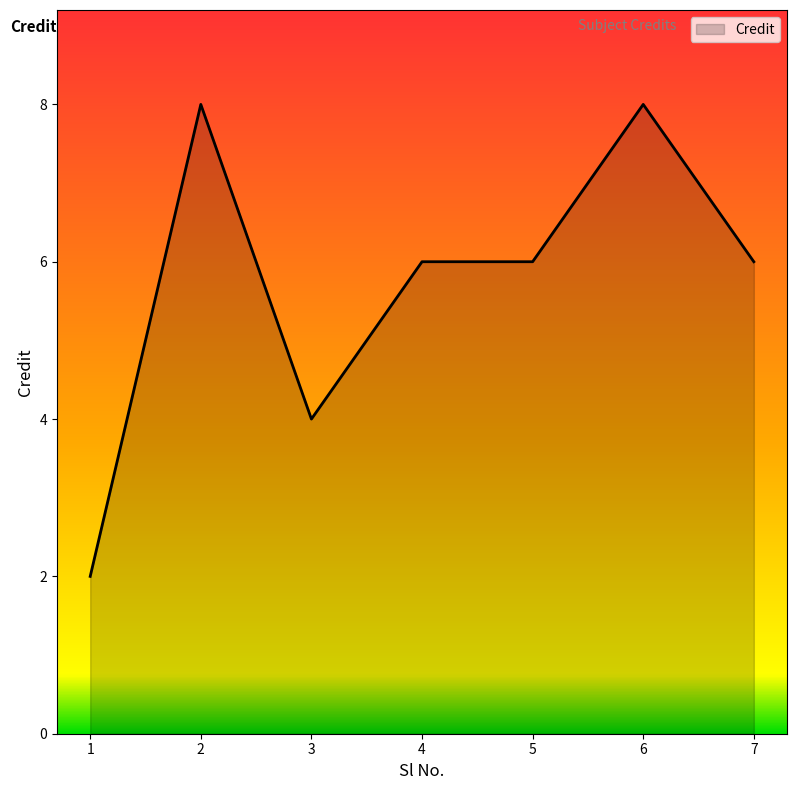

Does the chart have visible grid lines?

No